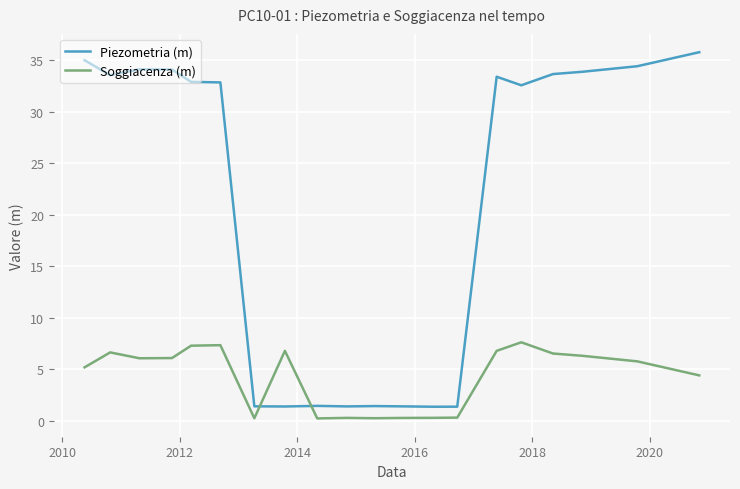

Which series has the widest spread of values?

Piezometria (m)